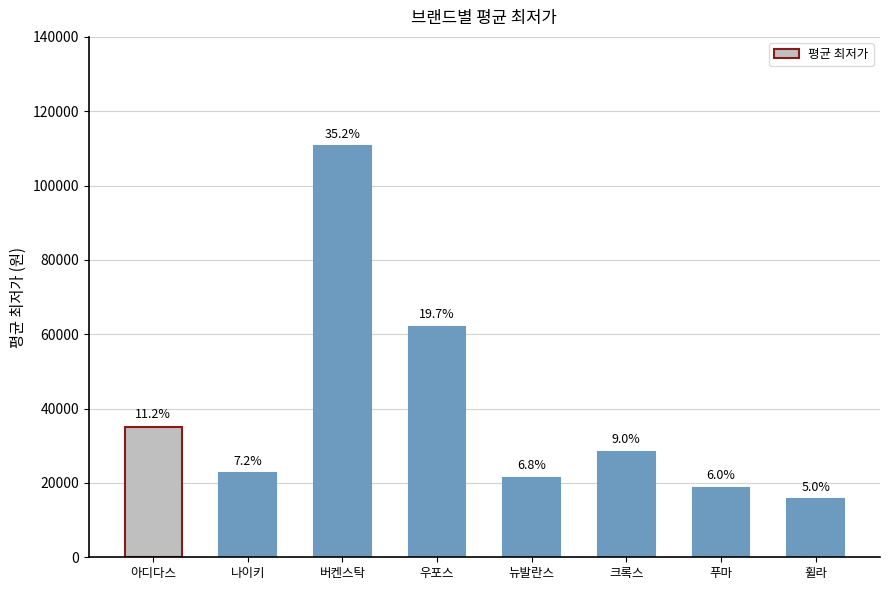

How many bars are there in total?

8